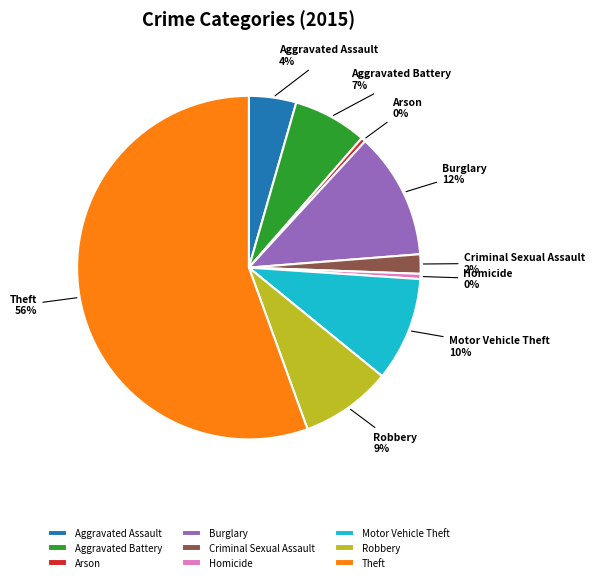

Which slice is the largest?

Theft